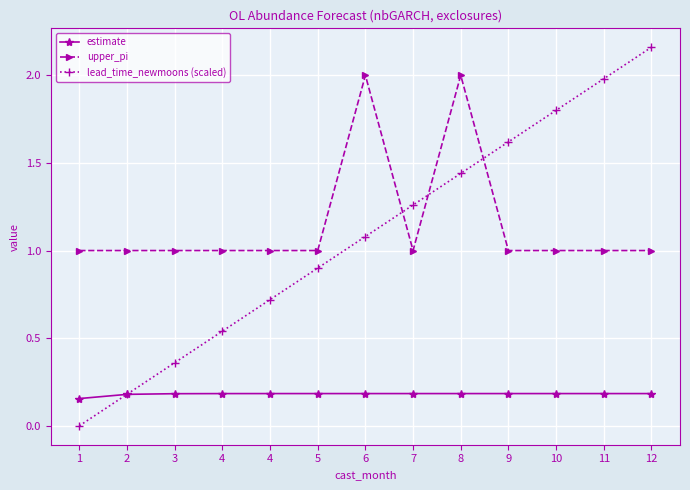

Count the number of data series in this chart.

3